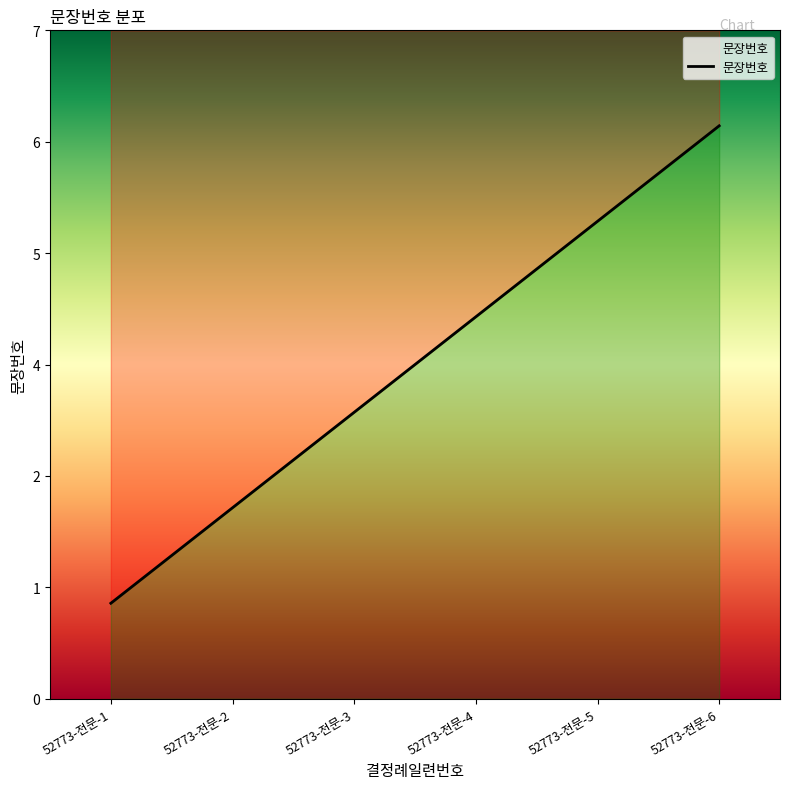

Which label corresponds to the smallest value in the chart?

52773-전문-1